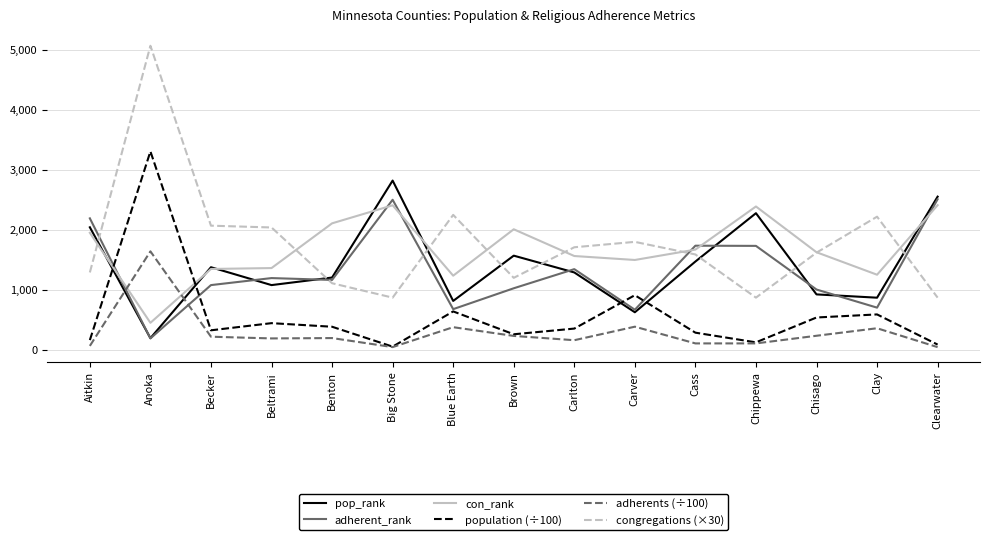

How many categories are shown in the chart?

15